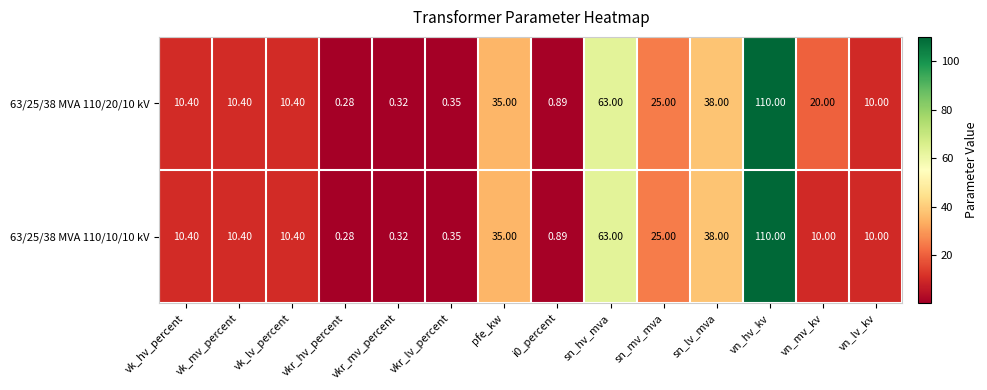

At which category is the sum across all series the highest?

vn_hv_kv